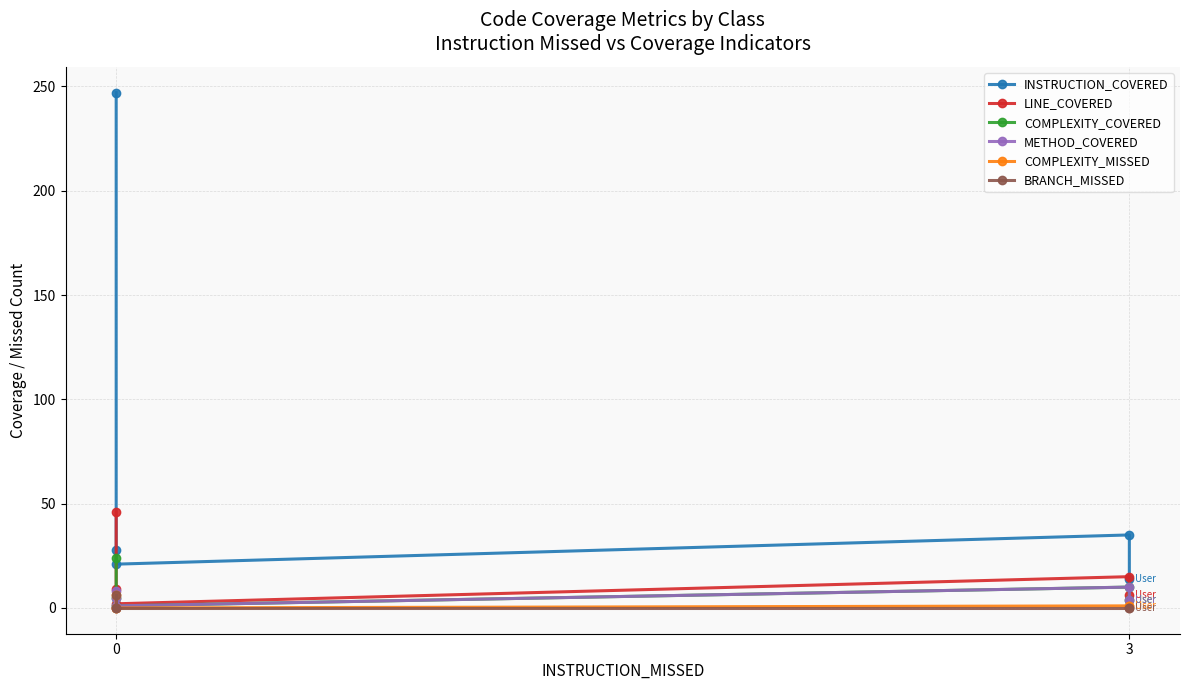

What is the value of the COMPLEXITY_COVERED point at the 4th from the left?

5